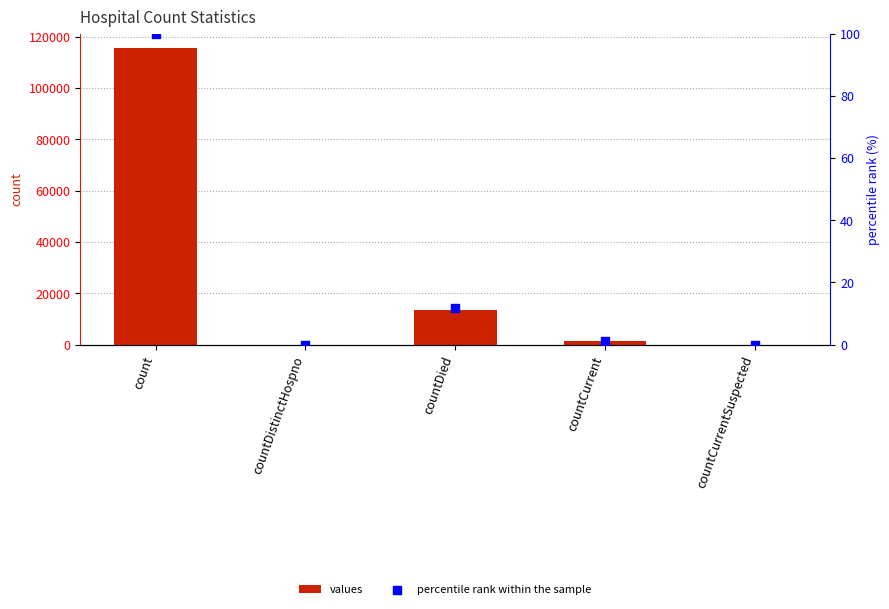

At which category is the sum across all series the highest?

count